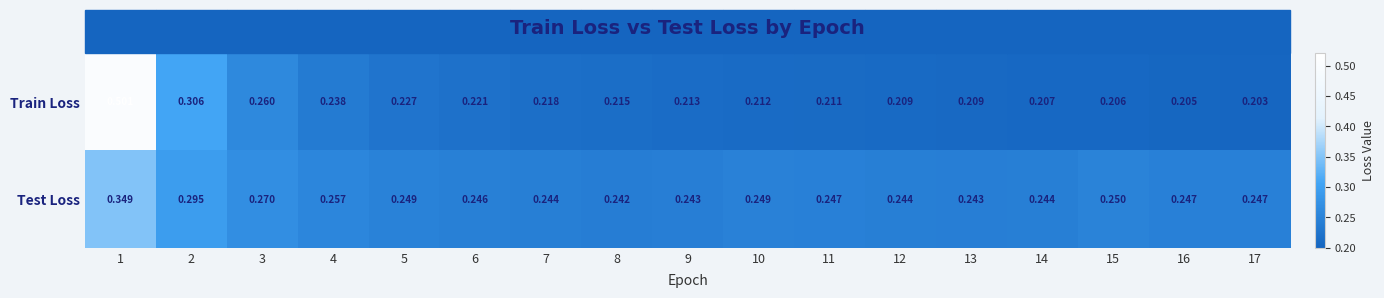

List the series in order of their peak value, lowest first.

Test Loss, Train Loss